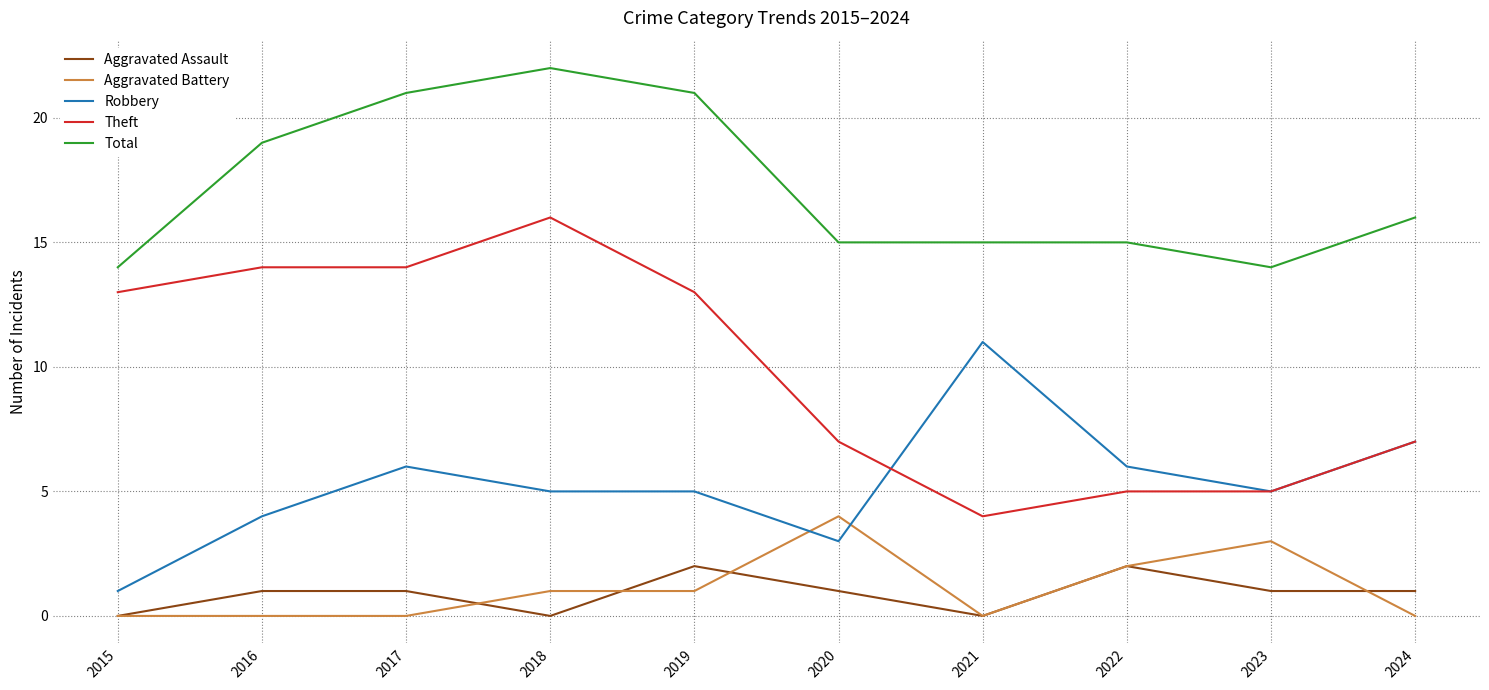

What is the spread (max minus min) of values at 2017?

21